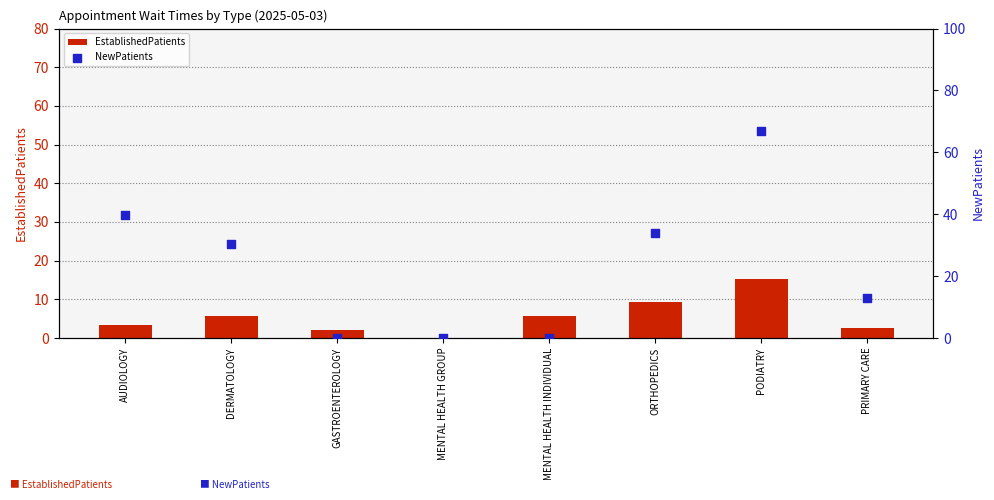

Which series reaches the maximum Y coordinate?

NewPatients